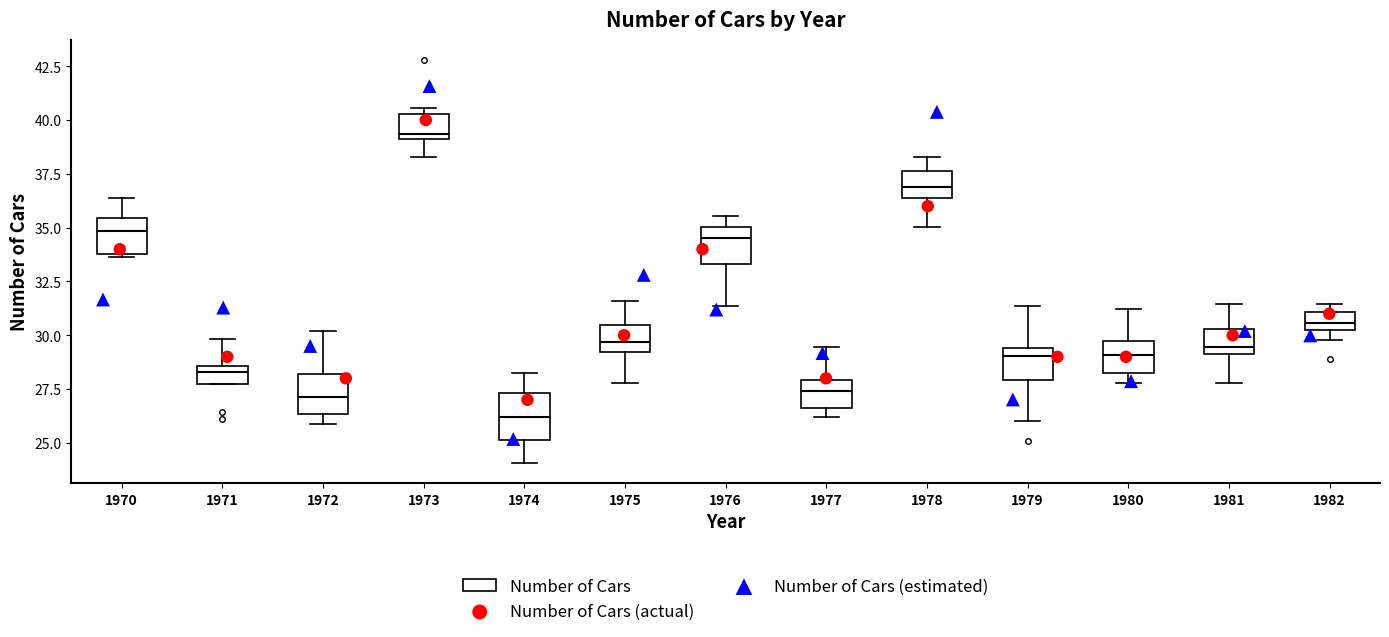

Where is the lower edge of the box at x = 1972 on the y-axis? The values are not printed on the chart, so give them approximately, as read against the axis.

26.5